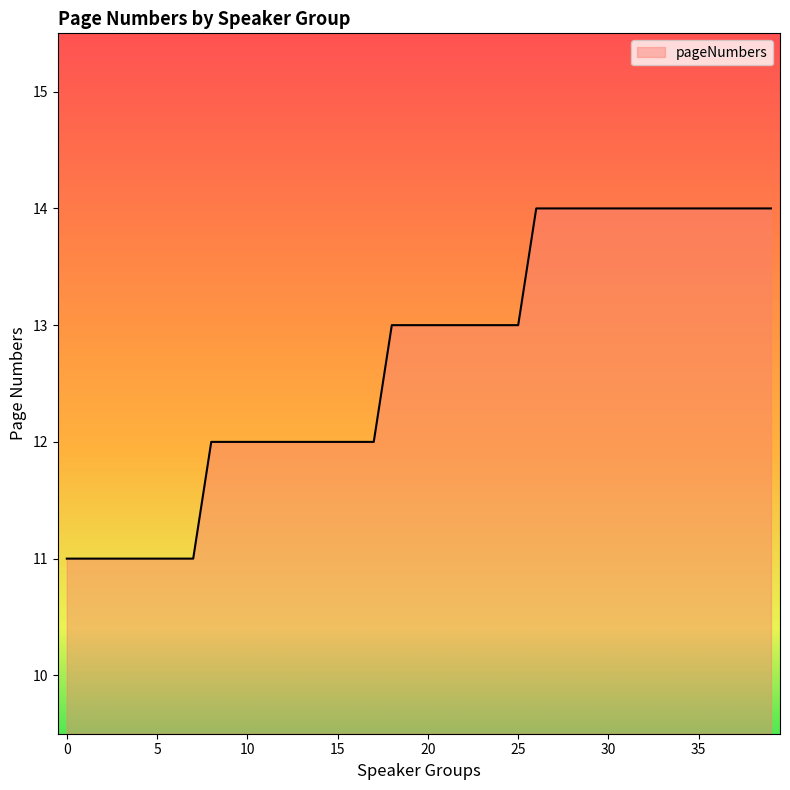

Reading left to right, list all the values displayed in this chart.

0=11	1=11	2=11	3=11	4=11	5=11	6=11	7=11	8=12	9=12	10=12	11=12	12=12	13=12	14=12	15=12	16=12	17=12	18=13	19=13	20=13	21=13	22=13	23=13	24=13	25=13	26=14	27=14	28=14	29=14	30=14	31=14	32=14	33=14	34=14	35=14	36=14	37=14	38=14	39=14